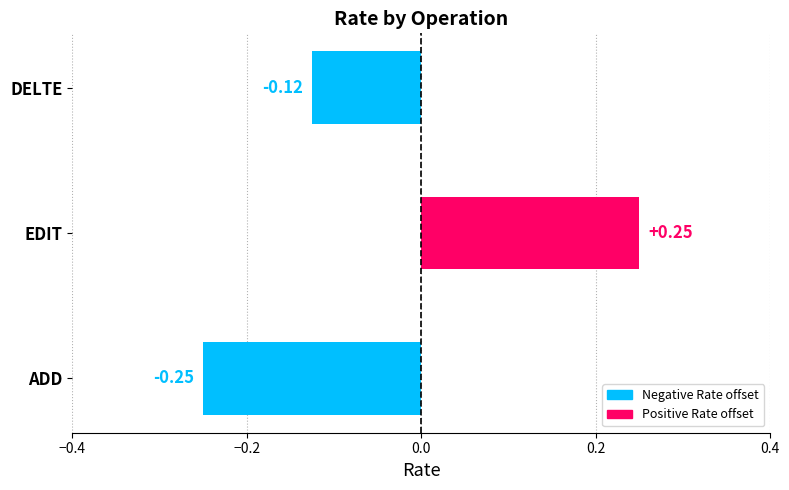

How many values are below zero?

2